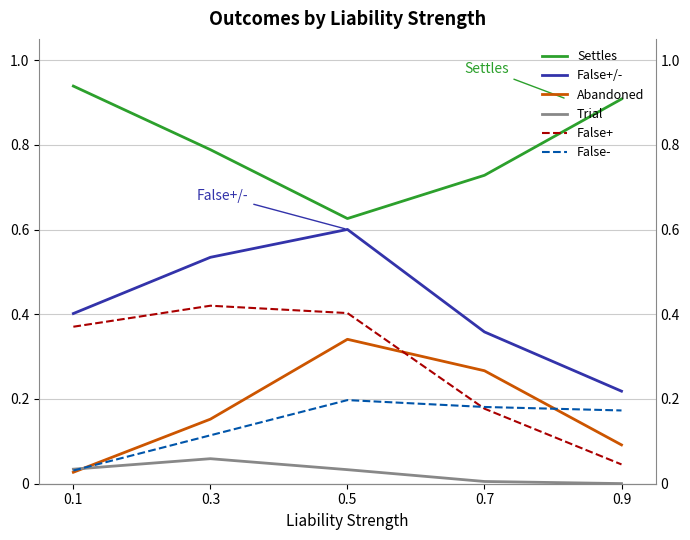

Which series changed the most between 0.5 and 0.7?

False+/-